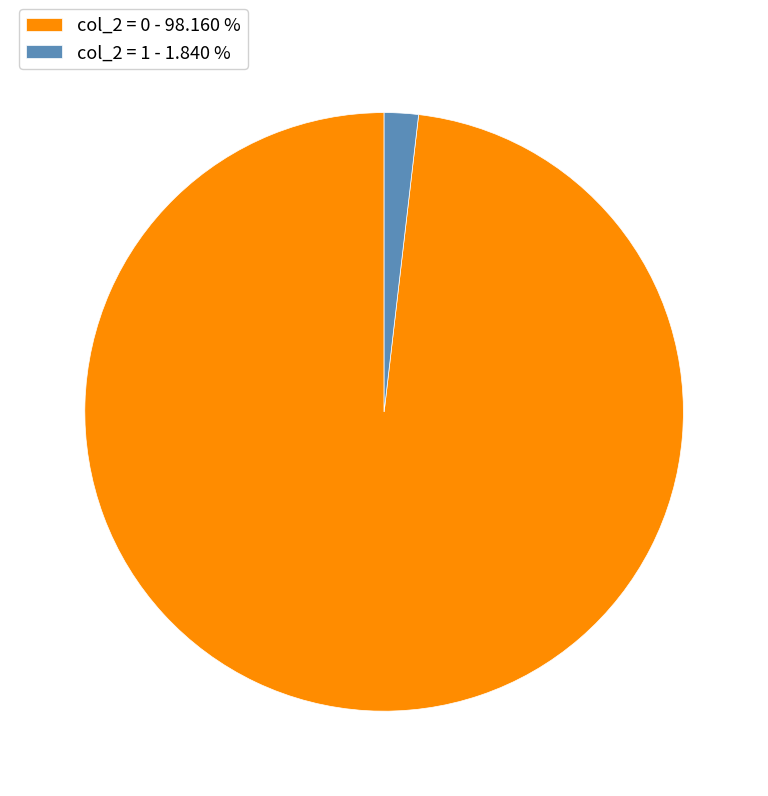

Is the sum of col_2 = 1 - 1.840 % and col_2 = 0 - 98.160 % greater than half?

Yes